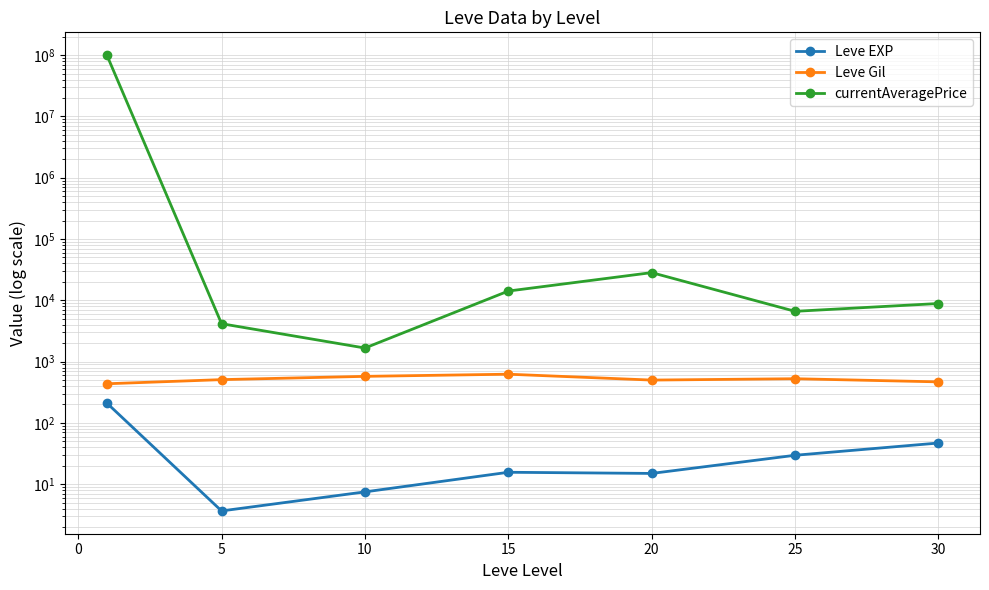

Which series has the largest total across all categories?

currentAveragePrice